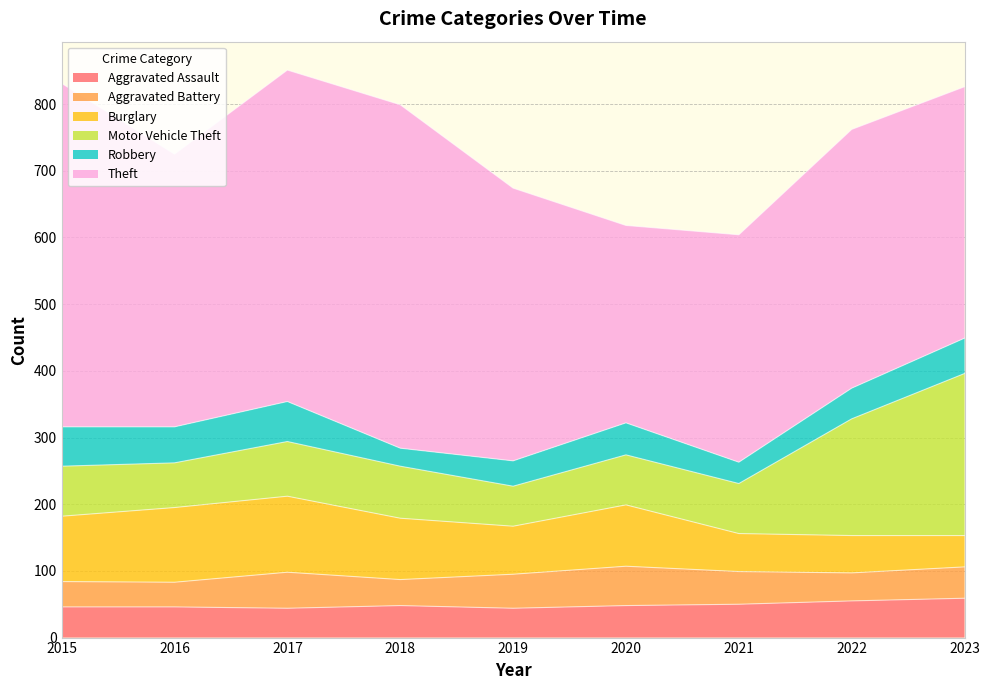

True or false: Robbery has more than 0 interior local peaks.

True